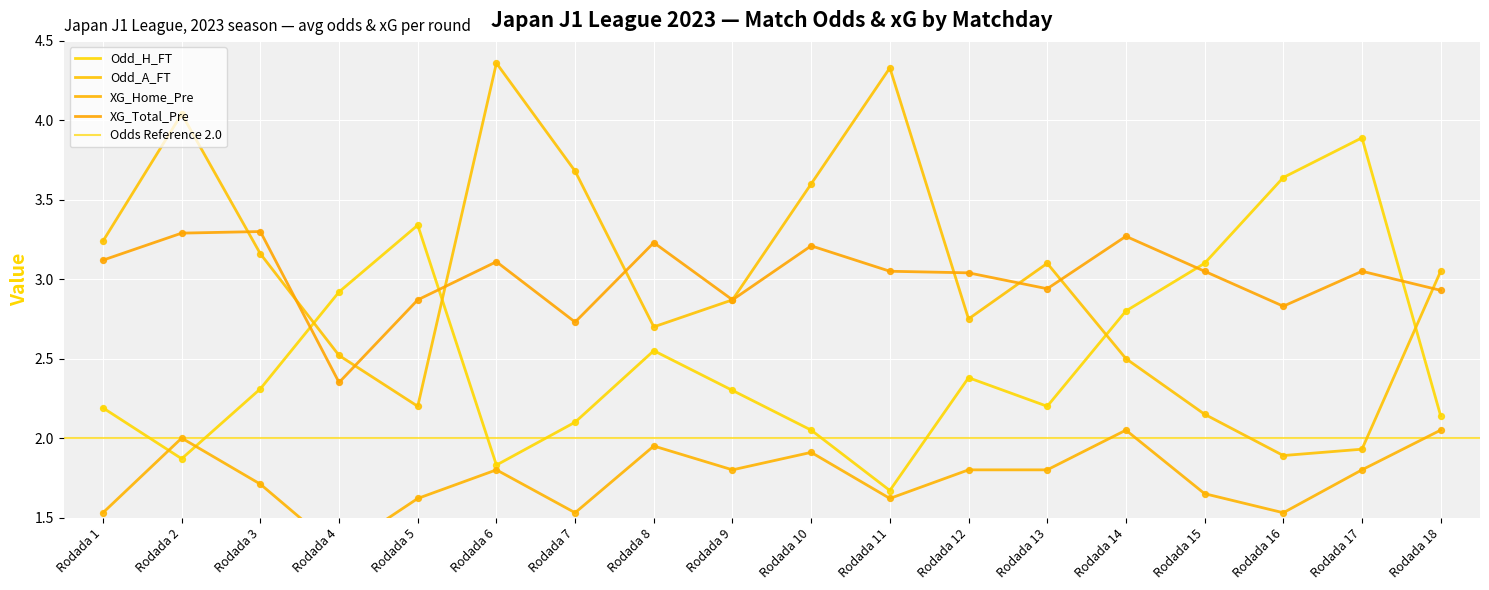

At how many categories does at least one series exceed 1?

18